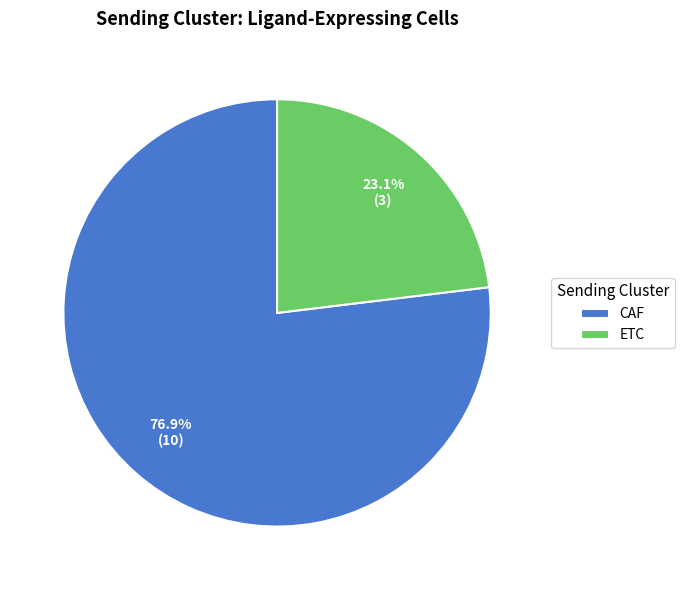

How many slices are in this pie chart?

2